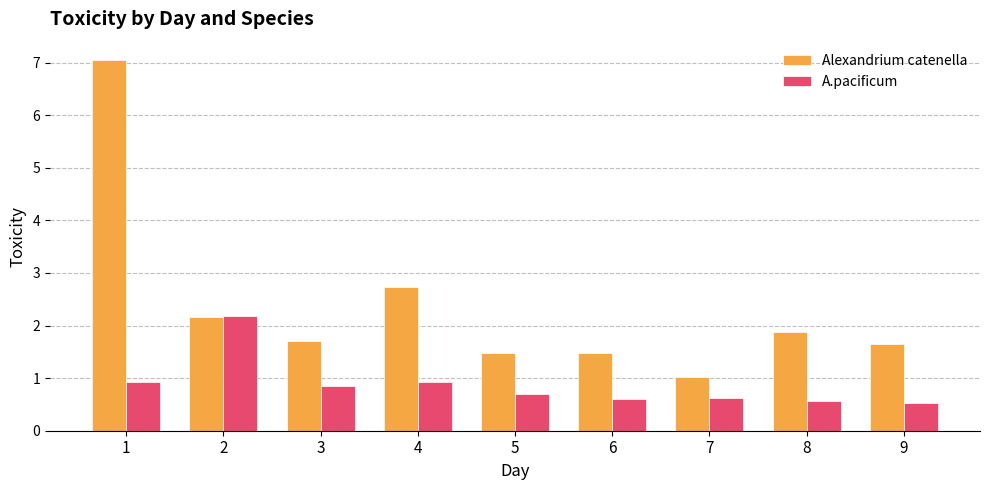

What is the value of the A.pacificum bar at the 8th from the left?

0.6